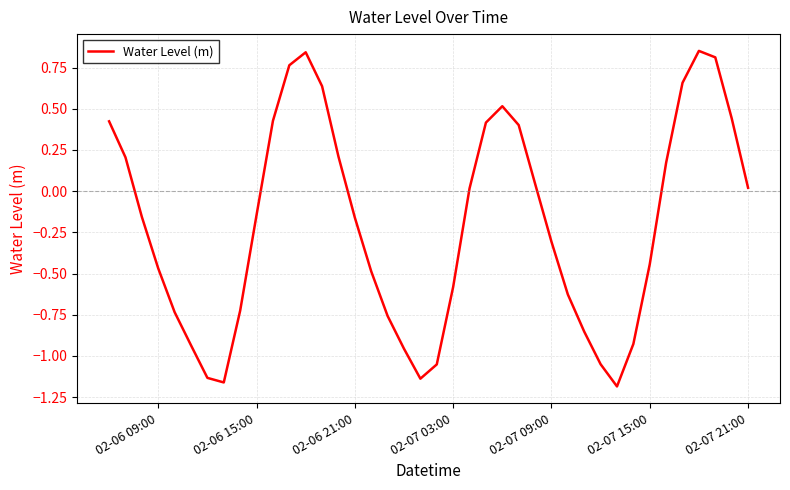

What is the sum of all values?

-8.1